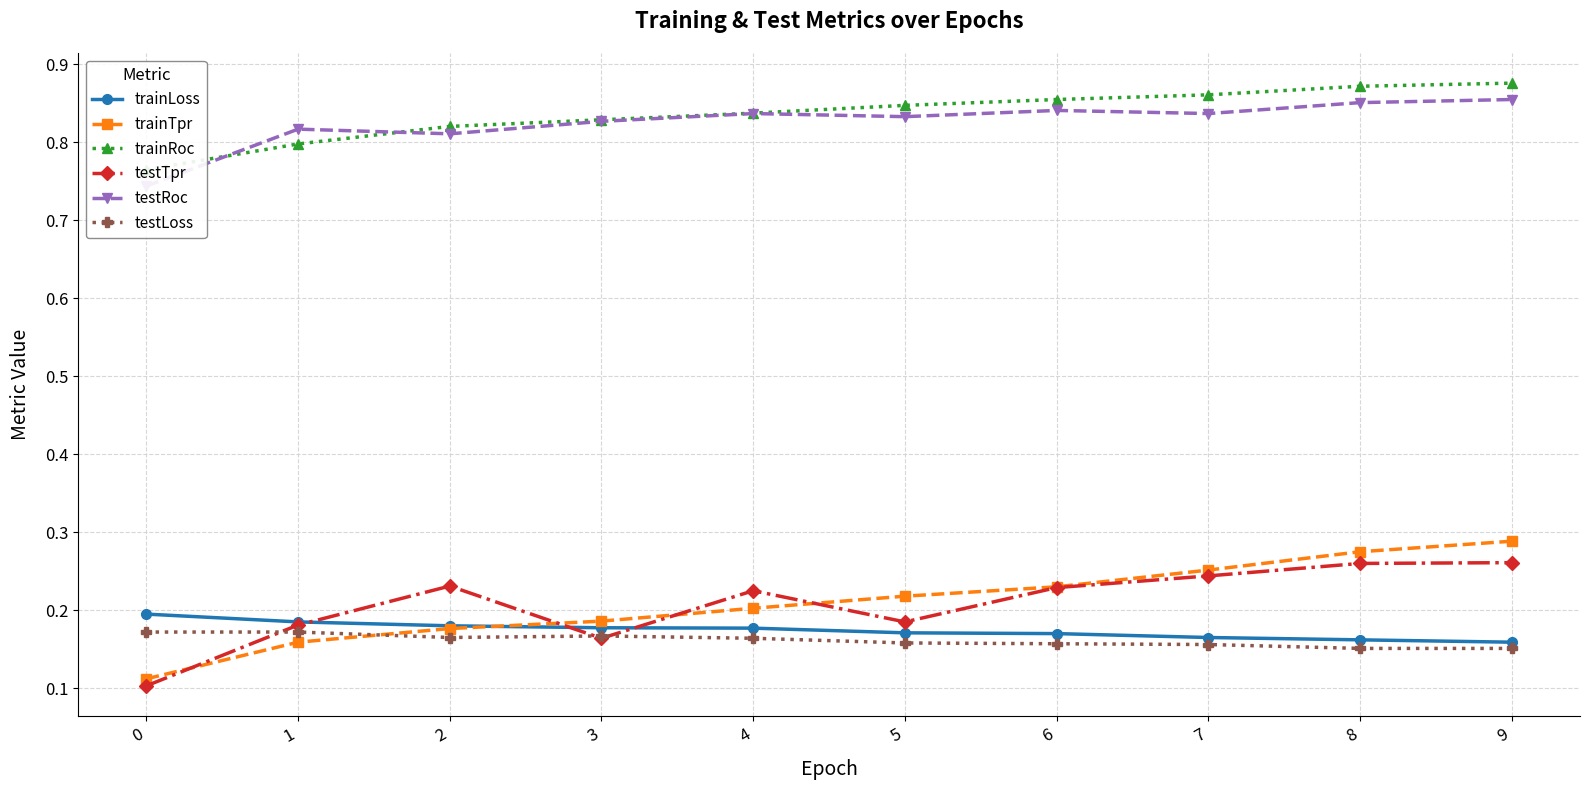

What are all the series names shown in the legend?

trainLoss, trainTpr, trainRoc, testTpr, testRoc, testLoss